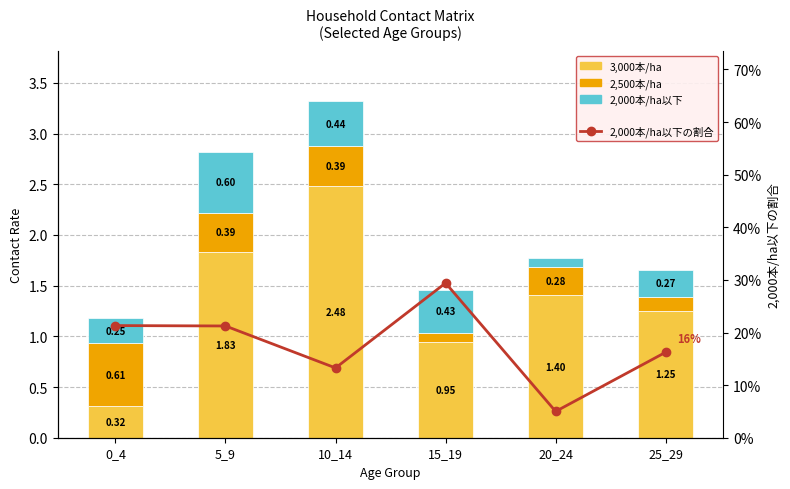

What are all the series names shown in the legend?

3,000本/ha, 2,500本/ha, 2,000本/ha以下, 2,000本/ha以下の割合